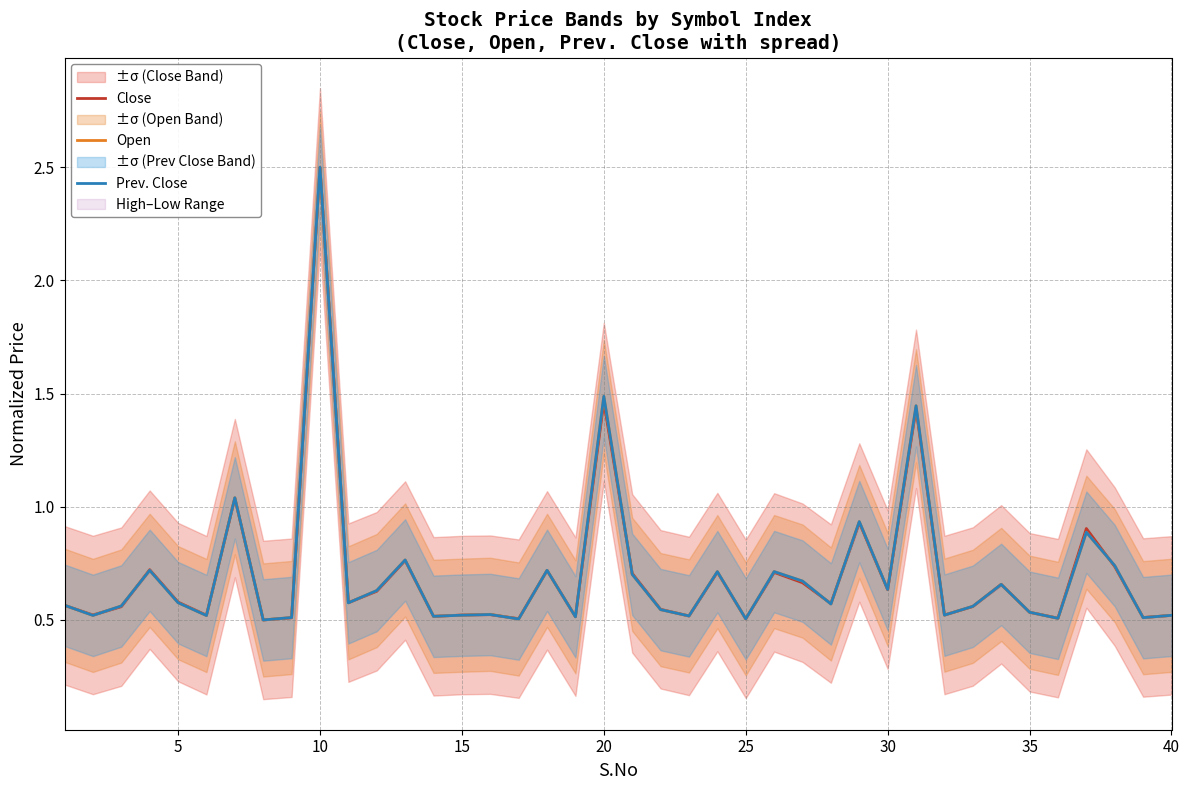

The value of Prev. Close at 10 is 2.5. True or false?

True